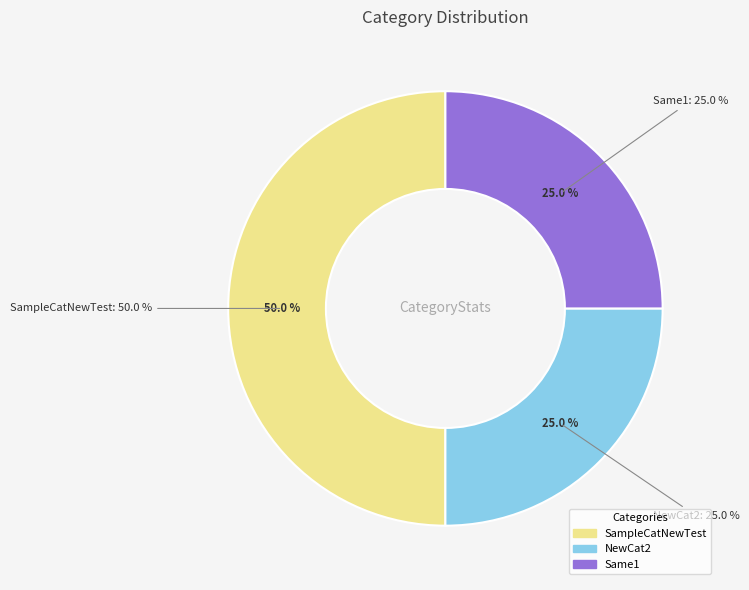

The Same1 slice represents 16% of the pie. True or false?

False